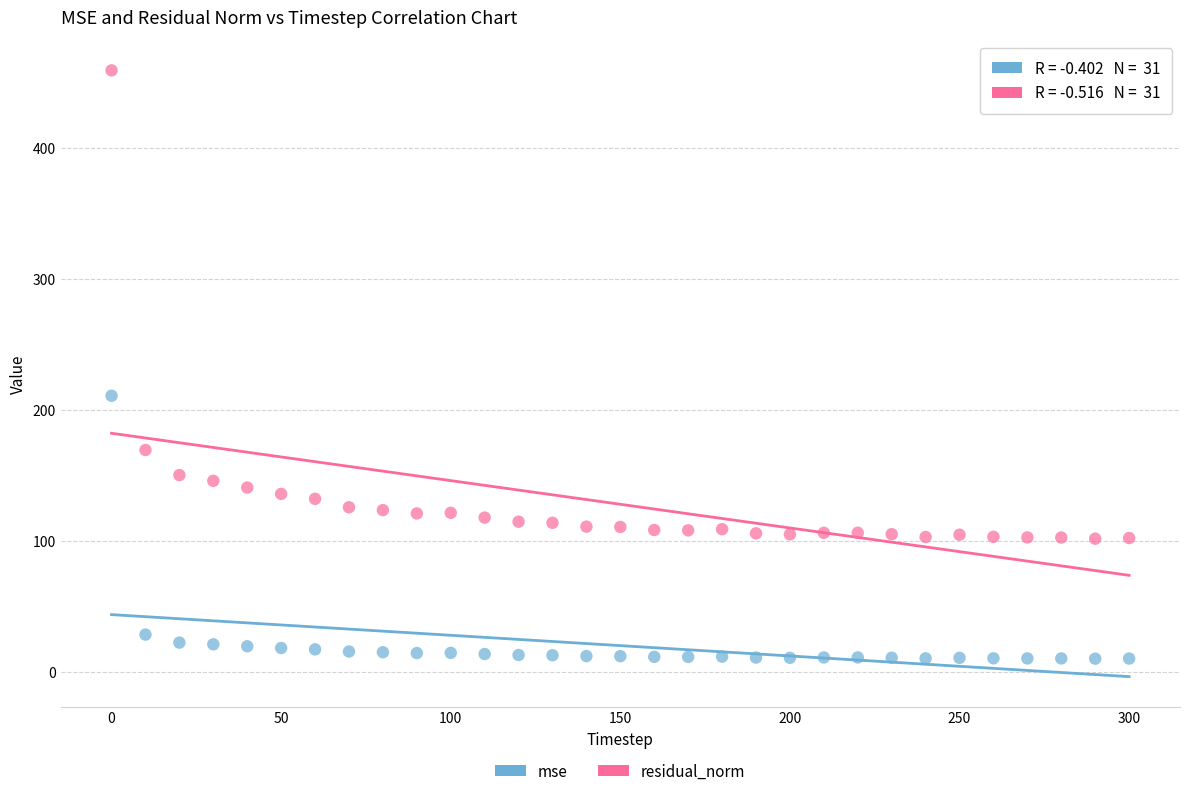

Across all series, what Y value is closest to 234?

211.1